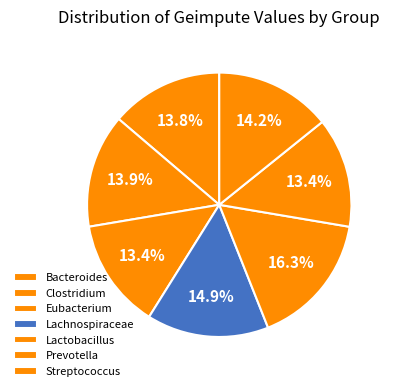

Is it true that Lactobacillus is 16% of the pie?

True